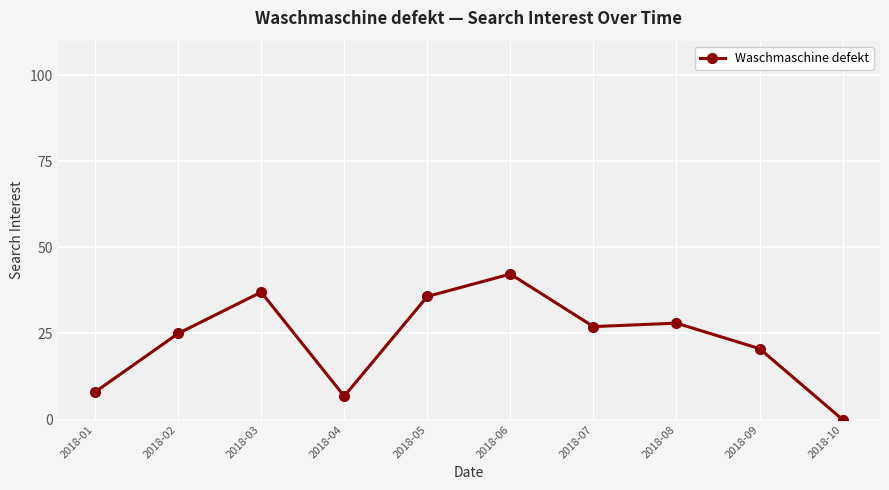

Which has a higher value, 2018-01 or 2018-02?

2018-02